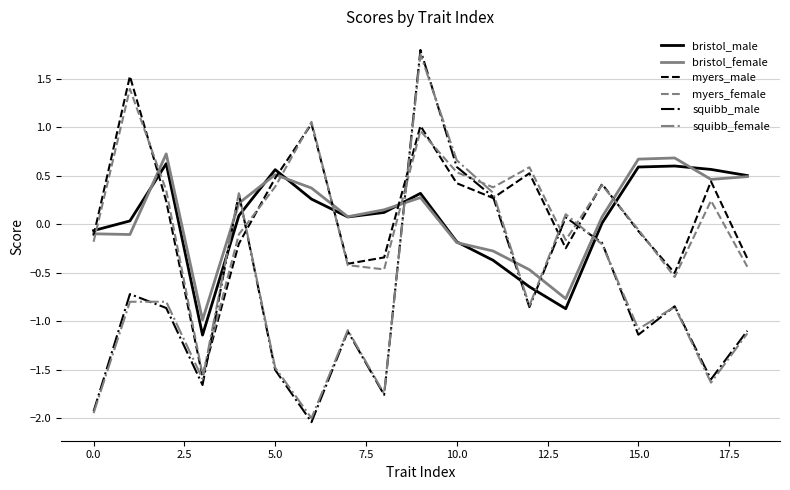

True or false: myers_male has more than 0 interior local peaks.

True